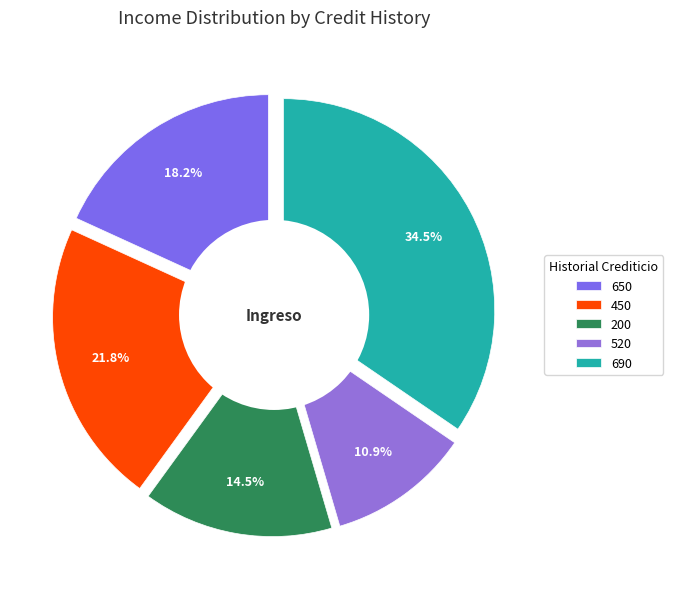

How many segments does this pie chart have?

5